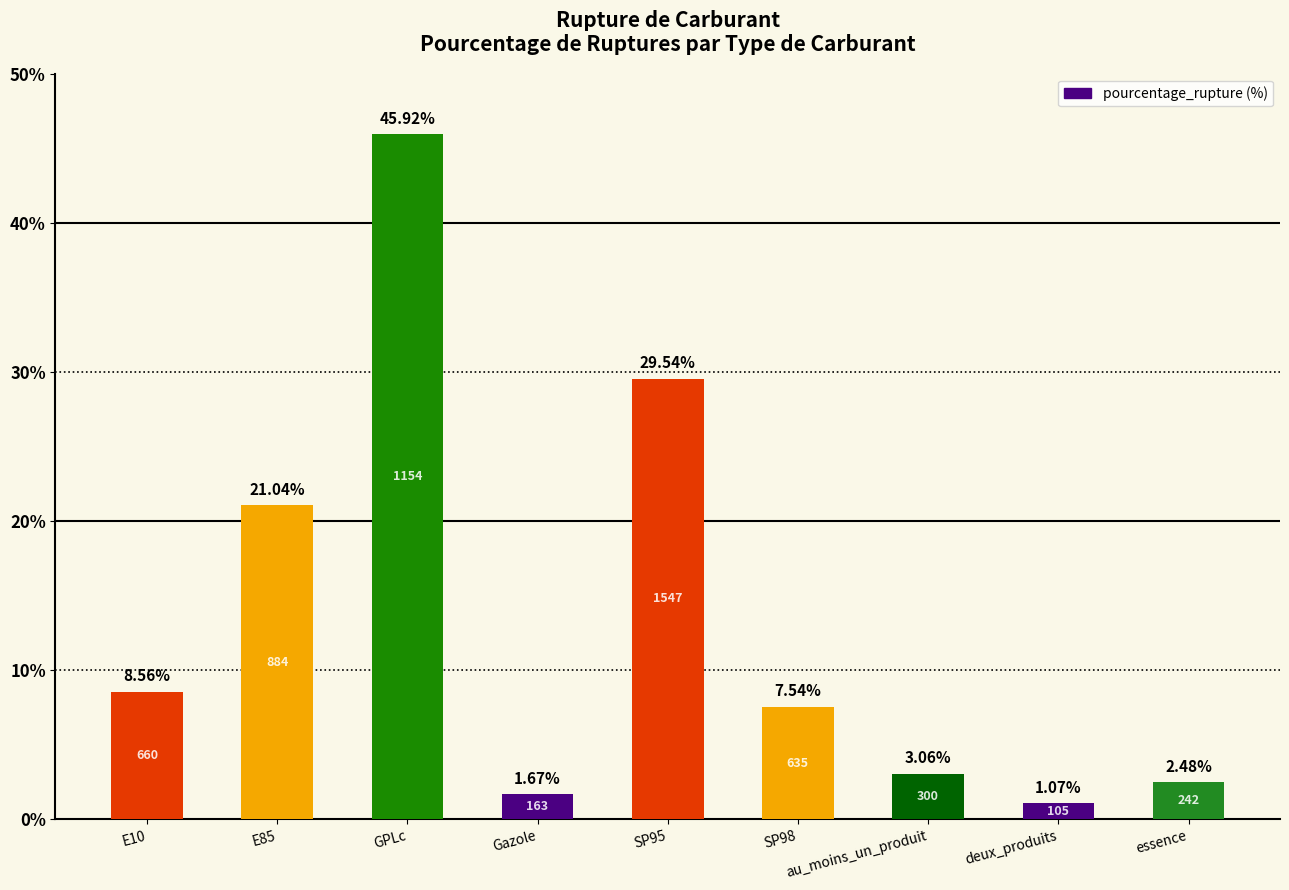

Which category has the lowest value across all series?

deux_produits